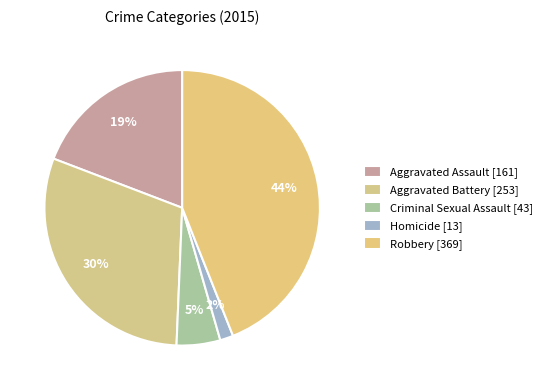

To the nearest percent, what is the average slice percentage?

20%